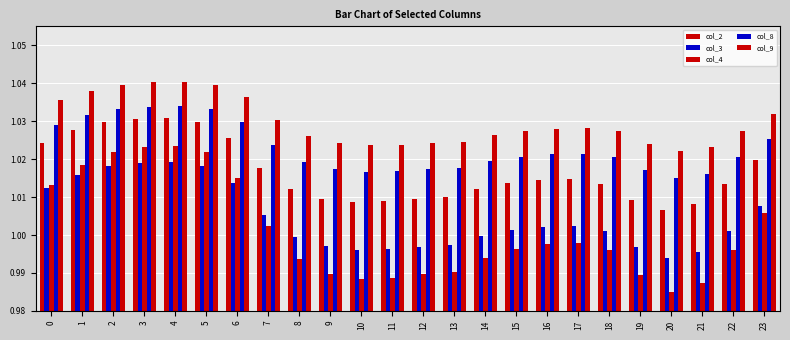

How many data points does each series have?

24